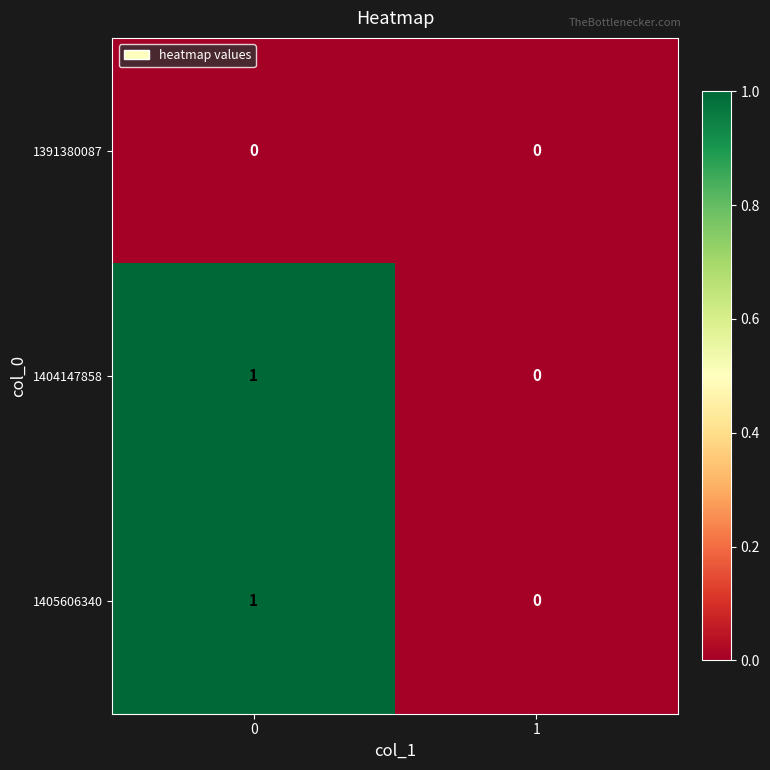

The 1405606340 series shows 1 at 1. True or false?

False